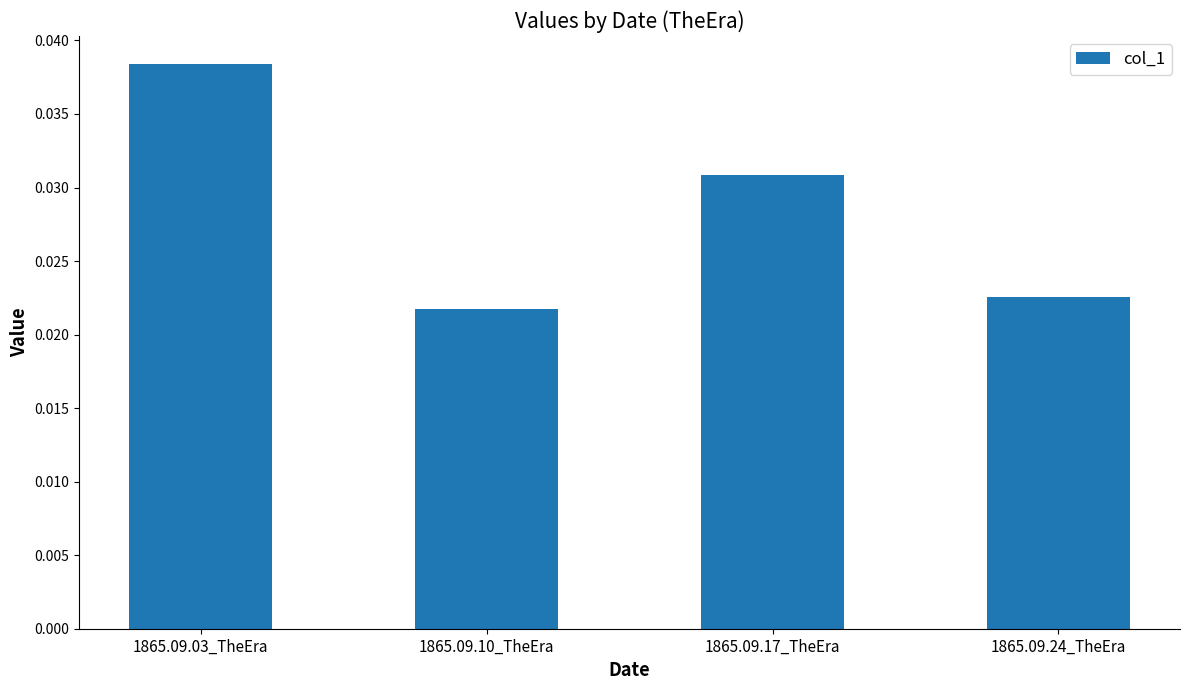

Rank the categories by value from lowest to highest.

1865.09.10_TheEra, 1865.09.24_TheEra, 1865.09.17_TheEra, 1865.09.03_TheEra